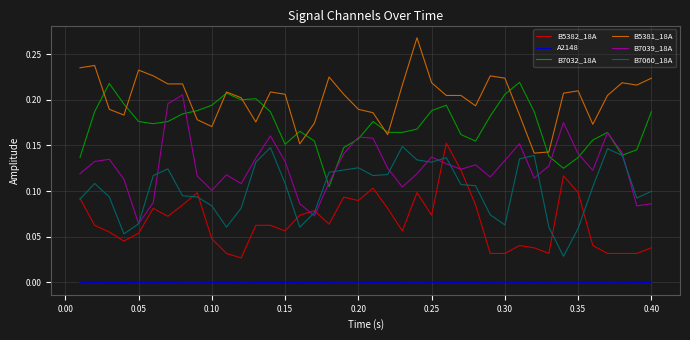

Which series has the largest total across all categories?

B5381_18A